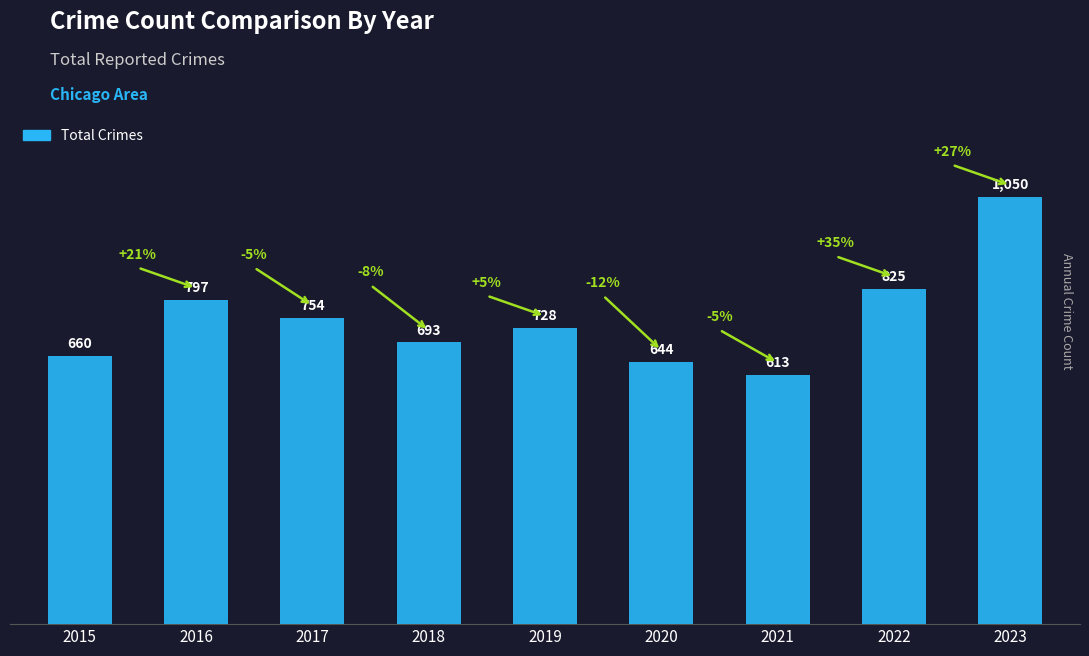

What is the change in value from 2015 to 2018?

+33